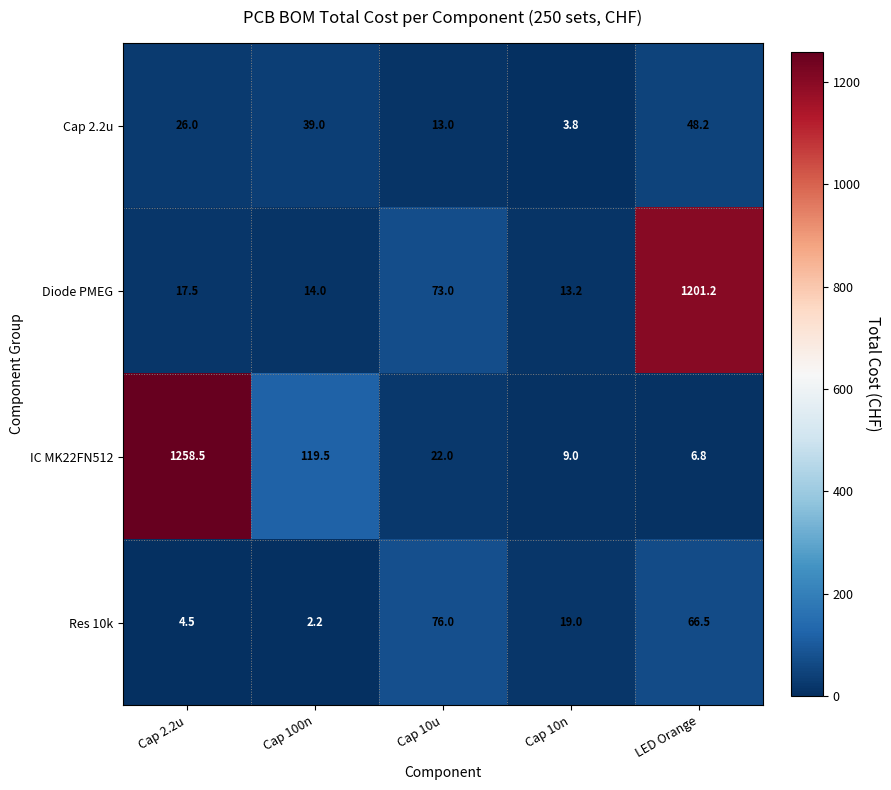

What is the difference between the Diode PMEG values at Cap 10n and Cap 100n?

0.8